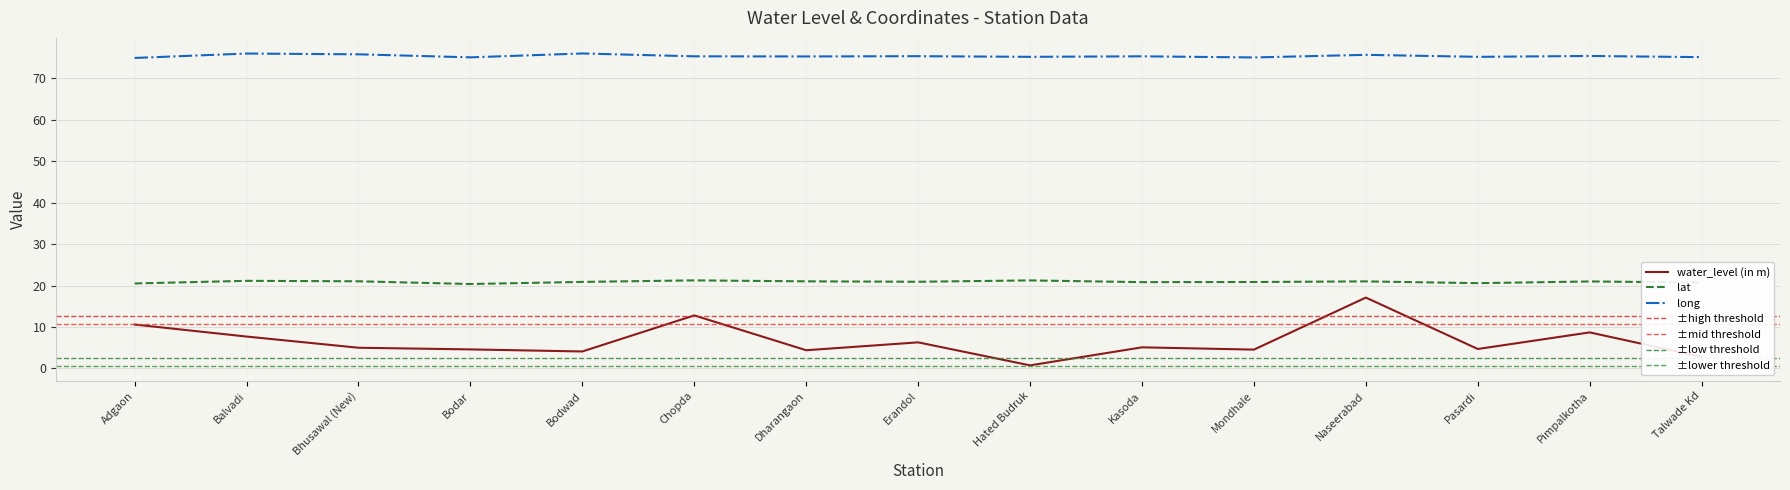

At Mondhale, list the series in order from largest to smallest.

long, lat, water_level (in m)